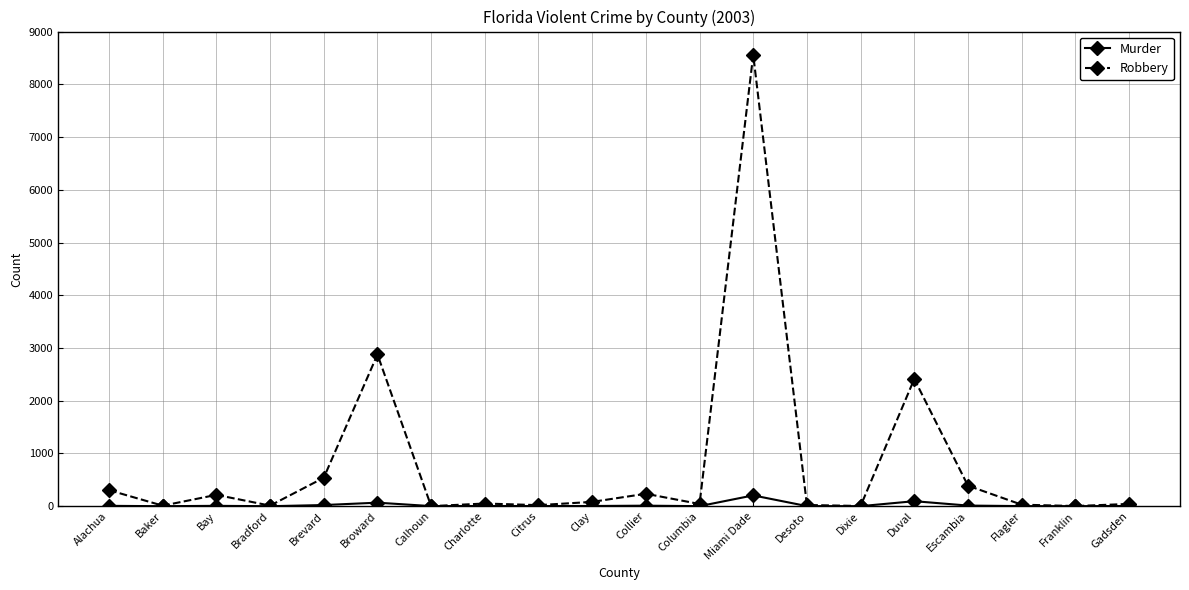

Which series has the widest spread of values?

Robbery